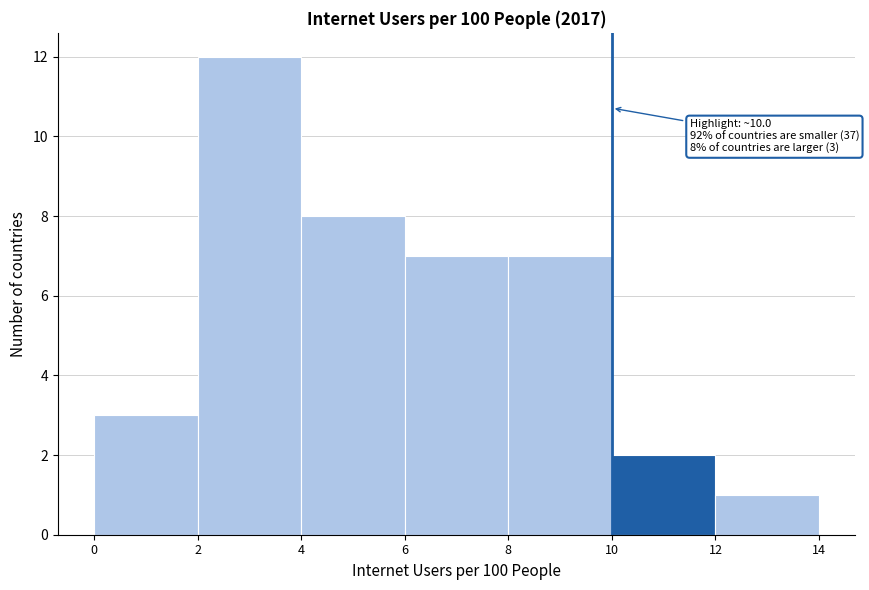

Which range on the x-axis has the tallest bar?

2 to 4